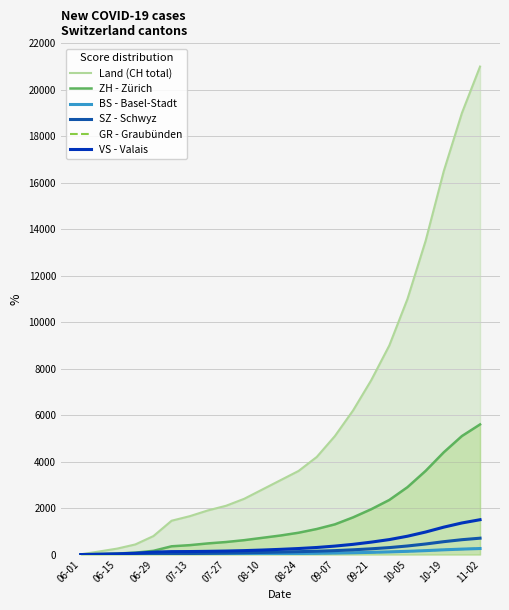

The value of Land (CH total) at 09-21 is 2699. True or false?

False